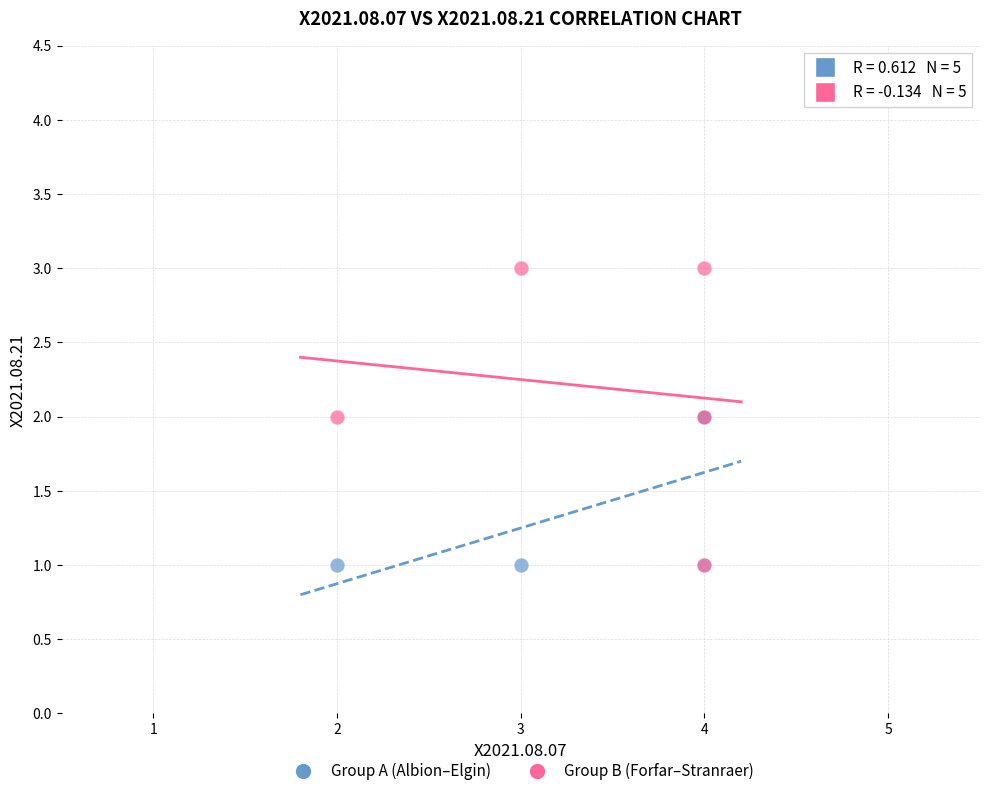

Which series reaches the maximum Y coordinate?

Group B (Forfar–Stranraer)